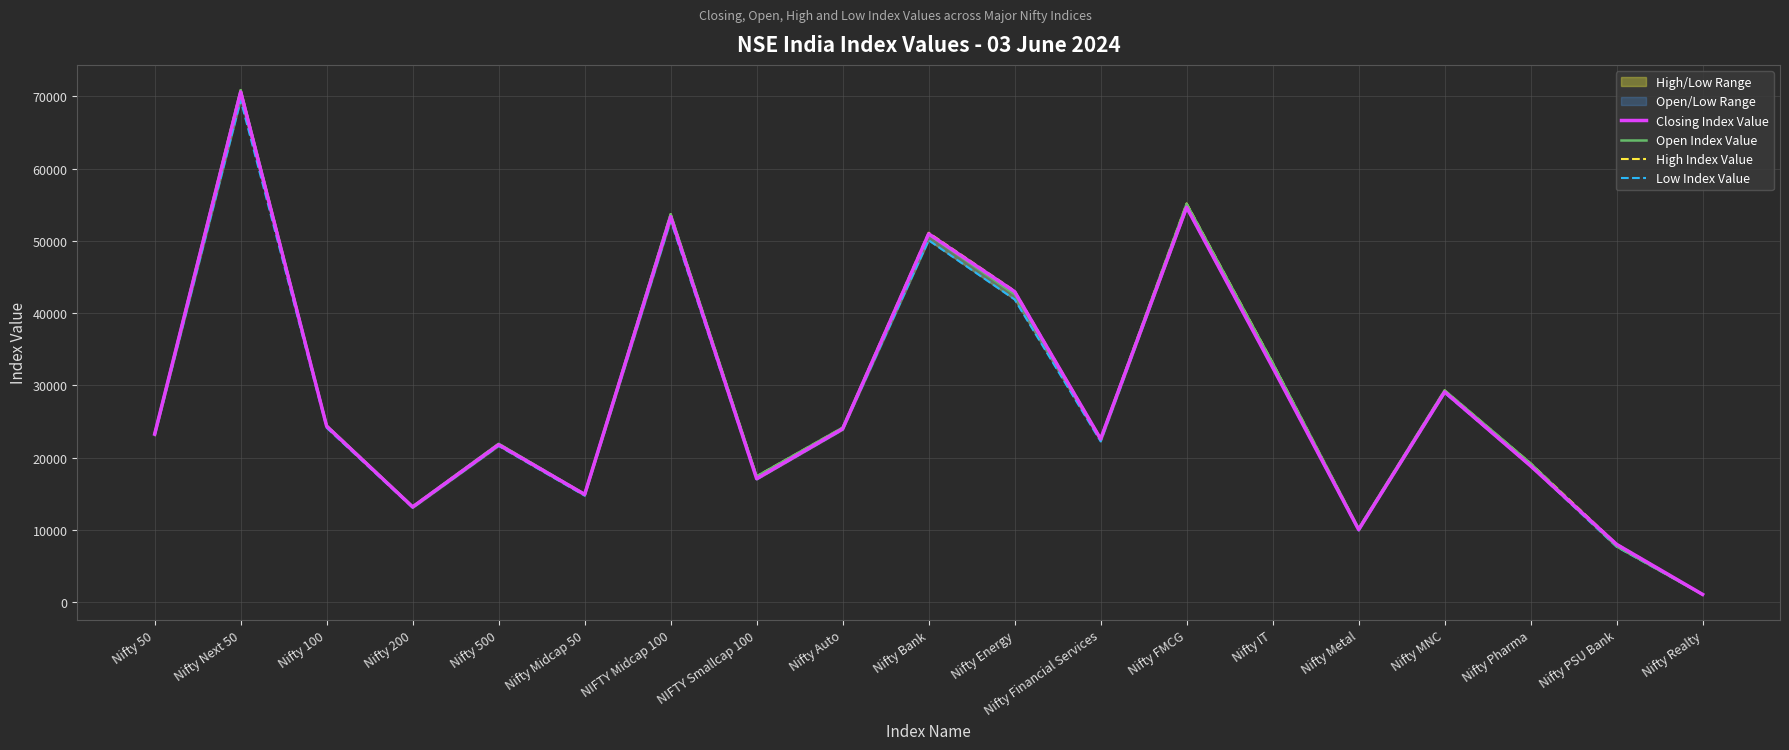

Reading left to right, extract all data points from this chart.

Closing Index Value: Nifty 50=23263.9	Nifty Next 50=70620.2	Nifty 100=24344.2	Nifty 200=13183.9	Nifty 500=21797.4	Nifty Midcap 50=14919.5	NIFTY Midcap 100=53353.3	NIFTY Smallcap 100=17098.7	Nifty Auto=23992.7	Nifty Bank=50979.9	Nifty Energy=42981.9	Nifty Financial Services=22596.4	Nifty FMCG=54653.6	Nifty IT=32511.3	Nifty Metal=10048.5	Nifty MNC=29101.8	Nifty Pharma=18864.2	Nifty PSU Bank=8006.1	Nifty Realty=1080.0
Open Index Value: Nifty 50=23337.9	Nifty Next 50=70871.9	Nifty 100=24444.7	Nifty 200=13243.4	Nifty 500=21926.6	Nifty Midcap 50=14951.9	NIFTY Midcap 100=53705.3	NIFTY Smallcap 100=17420.5	Nifty Auto=24159.7	Nifty Bank=50889.8	Nifty Energy=42628.3	Nifty Financial Services=22600.4	Nifty FMCG=55139.0	Nifty IT=33114.7	Nifty Metal=10195.6	Nifty MNC=29314.8	Nifty Pharma=19206.9	Nifty PSU Bank=7756.4	Nifty Realty=1059.6
High Index Value: Nifty 50=23338.7	Nifty Next 50=70871.9	Nifty 100=24445.2	Nifty 200=13243.4	Nifty 500=21926.6	Nifty Midcap 50=14958.0	NIFTY Midcap 100=53705.3	NIFTY Smallcap 100=17424.2	Nifty Auto=24159.7	Nifty Bank=51133.2	Nifty Energy=43084.8	Nifty Financial Services=22660.0	Nifty FMCG=55184.8	Nifty IT=33143.6	Nifty Metal=10195.6	Nifty MNC=29314.8	Nifty Pharma=19213.0	Nifty PSU Bank=8053.3	Nifty Realty=1082.5
Low Index Value: Nifty 50=23062.3	Nifty Next 50=69492.6	Nifty 100=24133.2	Nifty 200=13071.9	Nifty 500=21629.3	Nifty Midcap 50=14747.8	NIFTY Midcap 100=52825.7	NIFTY Smallcap 100=17006.3	Nifty Auto=23874.9	Nifty Bank=50092.7	Nifty Energy=41894.6	Nifty Financial Services=22259.4	Nifty FMCG=54552.2	Nifty IT=32455.8	Nifty Metal=9933.3	Nifty MNC=28975.8	Nifty Pharma=18831.0	Nifty PSU Bank=7670.9	Nifty Realty=1049.8